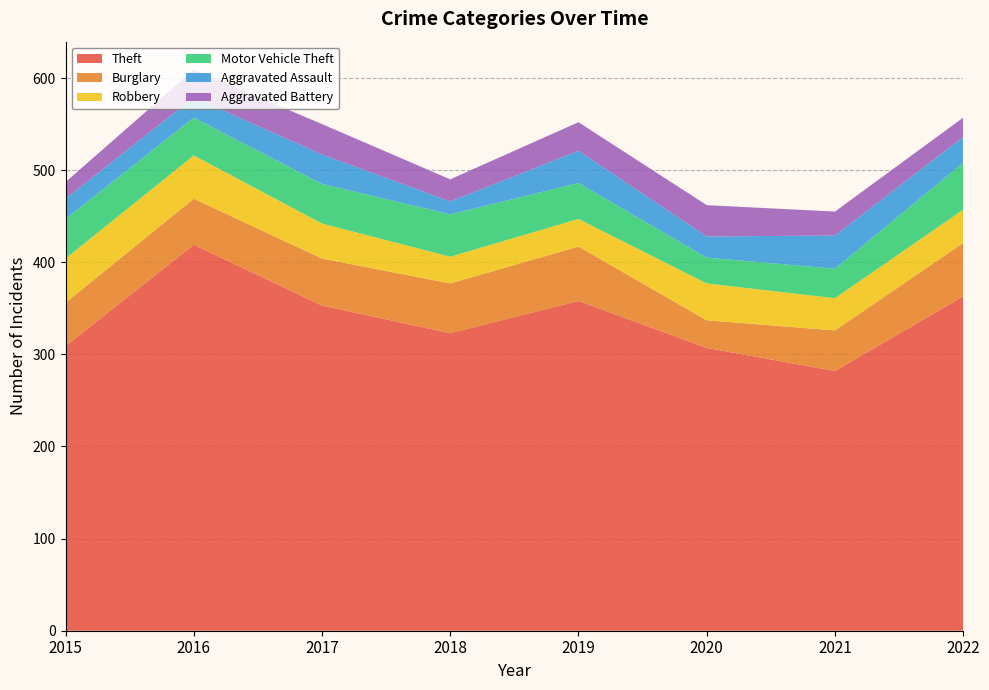

Reading left to right, list all the values displayed in this chart.

Theft: 309	419	353	323	358	307	282	363
Burglary: 47	50	51	54	59	30	44	58
Robbery: 48	47	38	29	30	40	35	36
Motor Vehicle Theft: 43	41	43	46	39	28	32	51
Aggravated Assault: 22	22	32	14	35	23	36	28
Aggravated Battery: 18	30	33	24	31	34	26	21